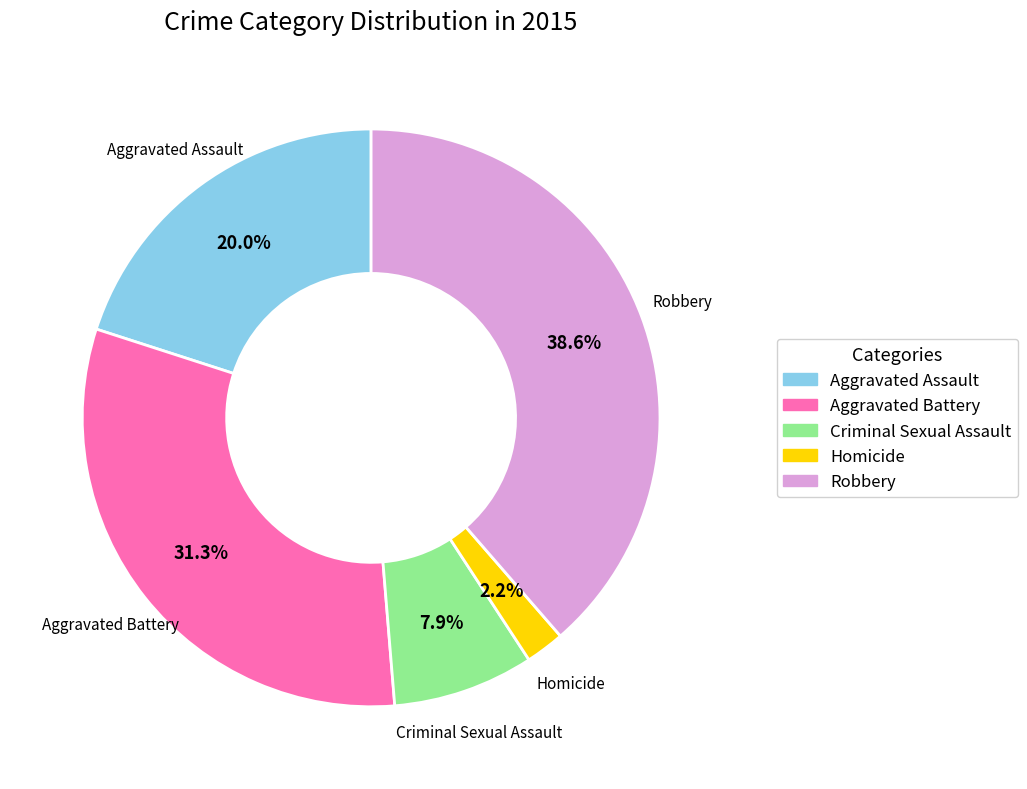

Which slice is the smallest?

Homicide